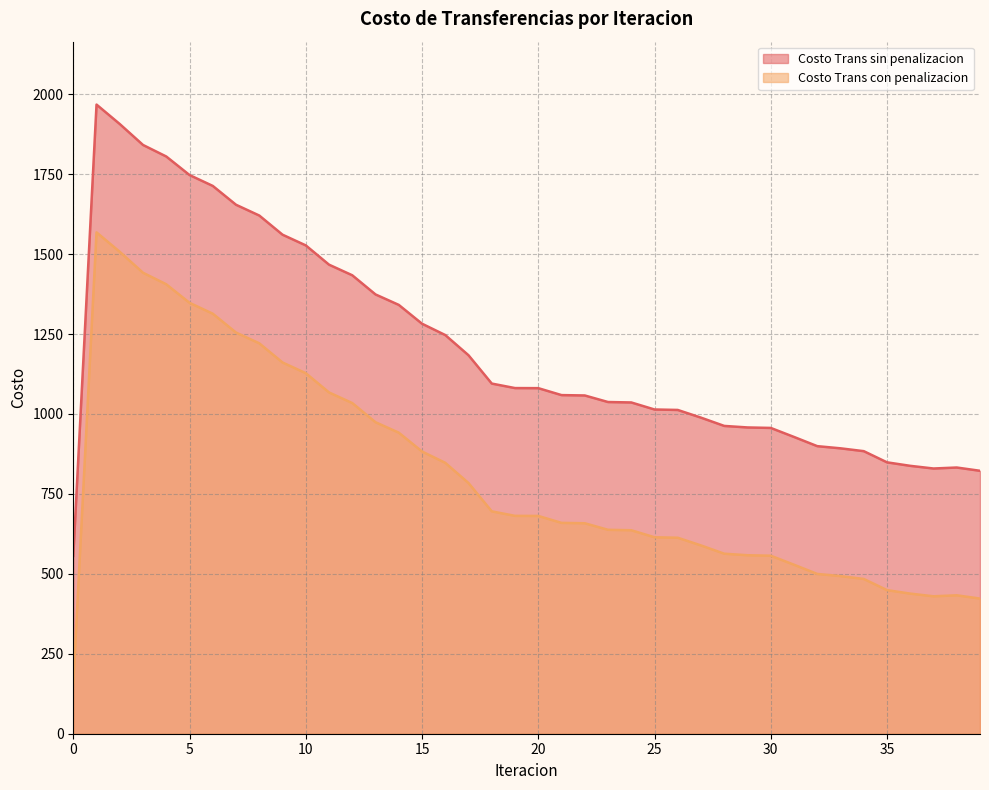

What is the total value across all series at 7?

2908.7